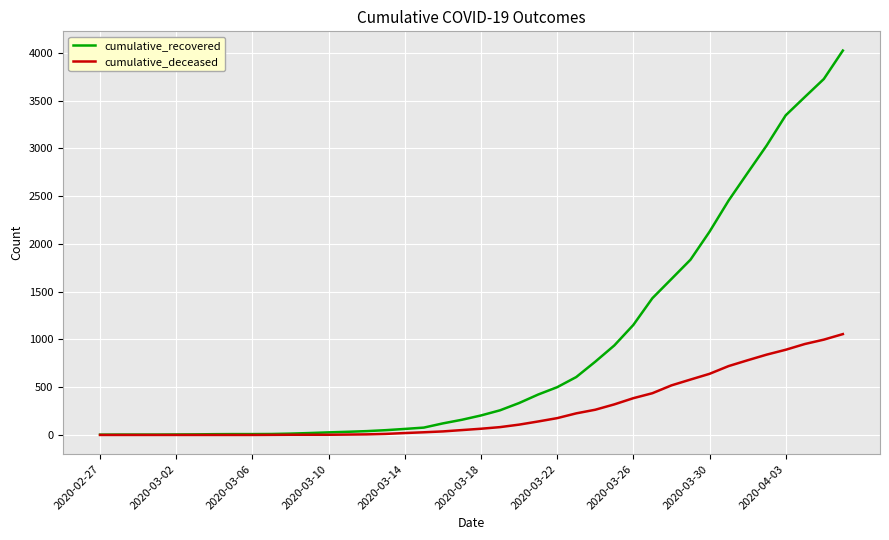

How many values in the cumulative_recovered series are below 204?

20